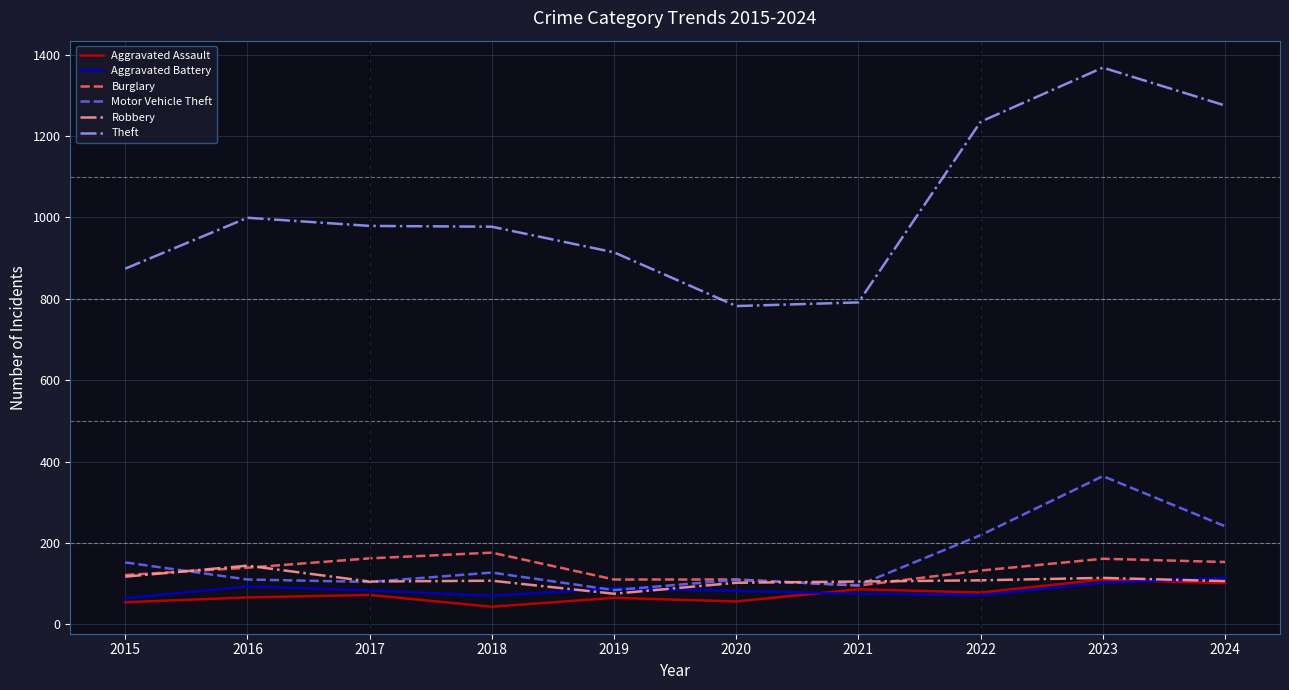

At which category is the sum across all series the highest?

2023